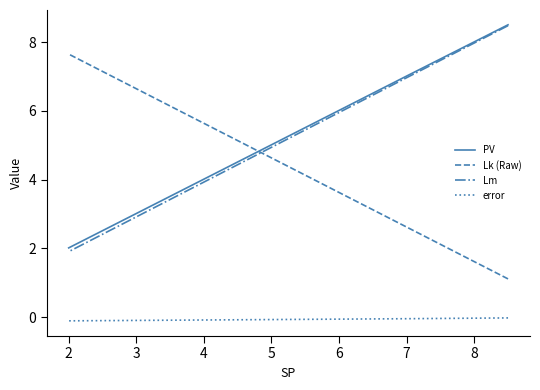

Is the value of Lk (Raw) at 2 greater than the value of error at 3?

Yes